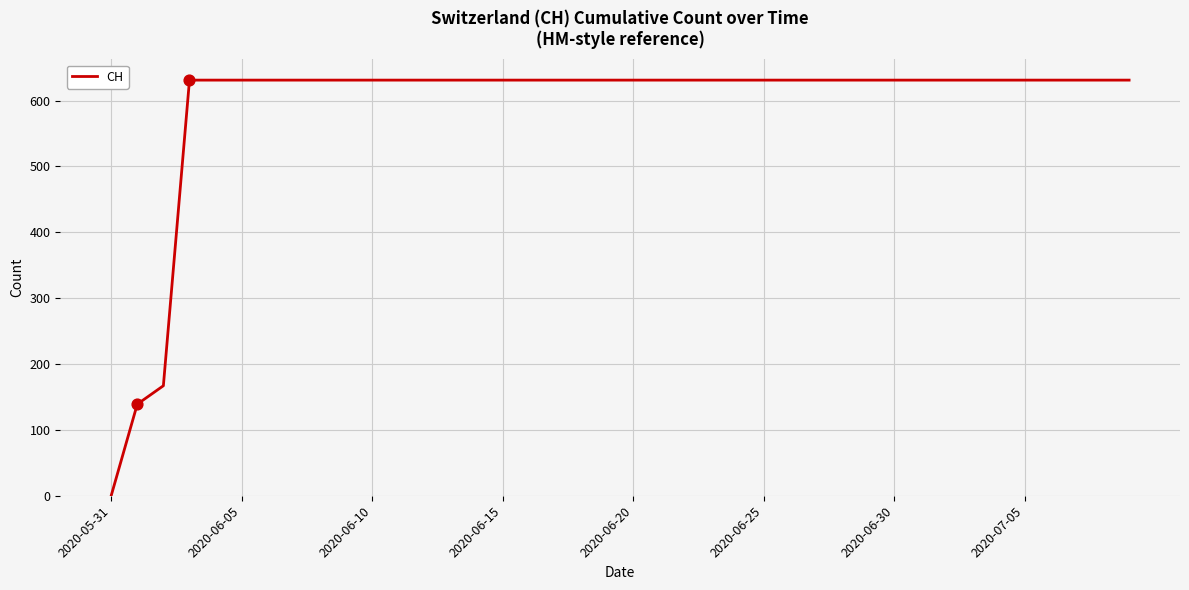

What is the greatest value displayed?

631